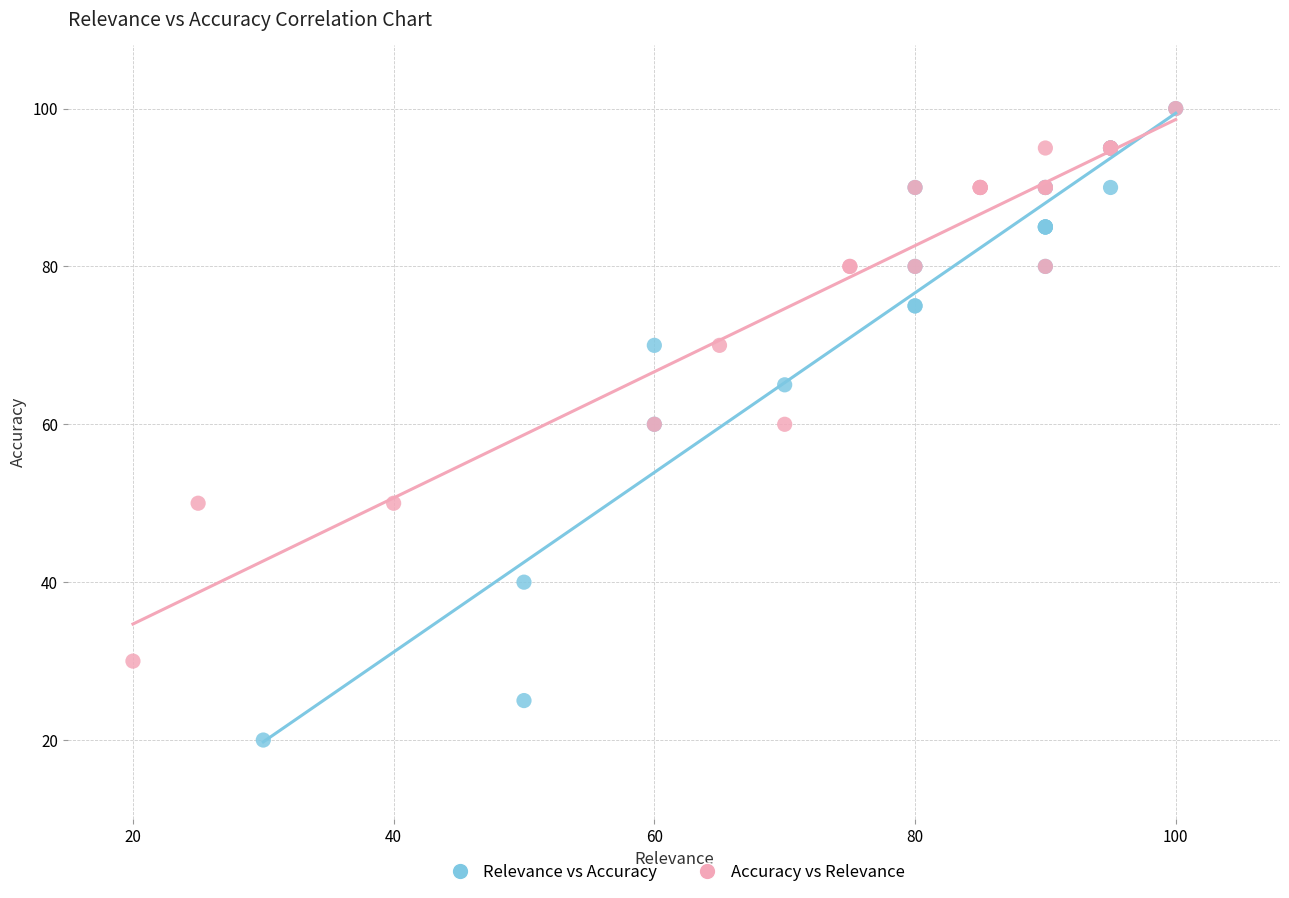

Which series contains the lowest Y value?

Relevance vs Accuracy